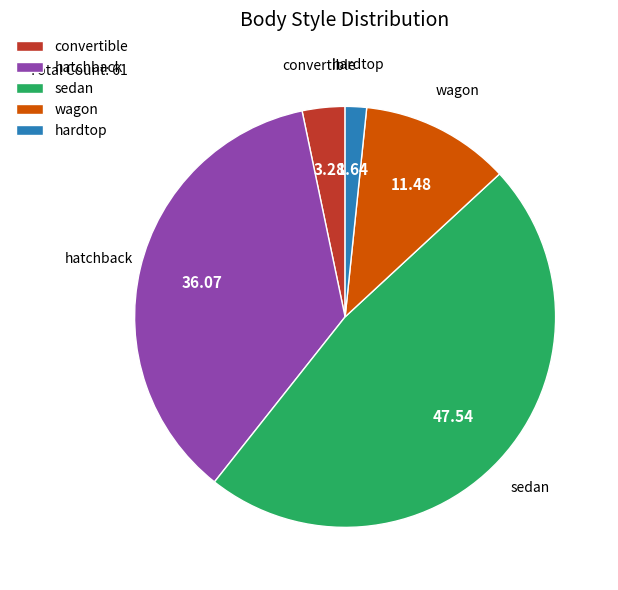

Which category has the biggest portion of the pie?

sedan